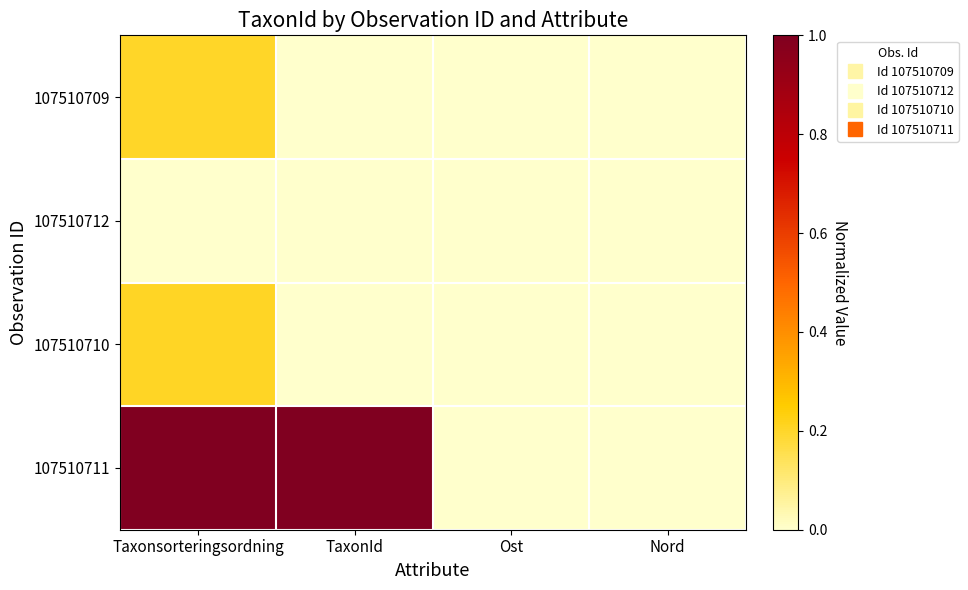

Reading right to left, extract all data points from this chart.

107510709: Nord=0.0	Ost=0.0	TaxonId=0.0	Taxonsorteringsordning=0.2
107510712: Nord=0.0	Ost=0.0	TaxonId=0.0	Taxonsorteringsordning=0.0
107510710: Nord=0.0	Ost=0.0	TaxonId=0.0	Taxonsorteringsordning=0.2
107510711: Nord=0.0	Ost=0.0	TaxonId=1.0	Taxonsorteringsordning=1.0